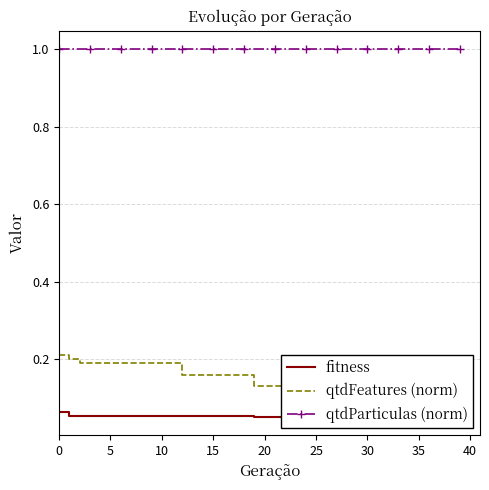

At 32, list the series in order from largest to smallest.

qtdParticulas (norm), qtdFeatures (norm), fitness